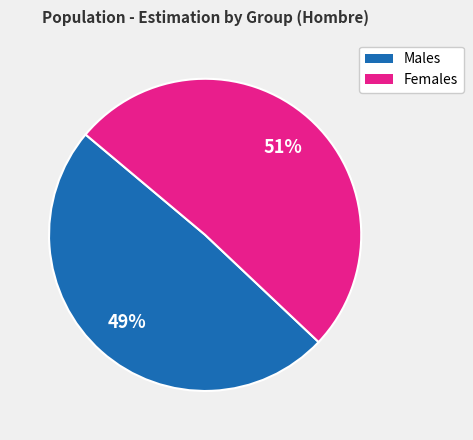

To the nearest percent, what is the average slice percentage?

50%